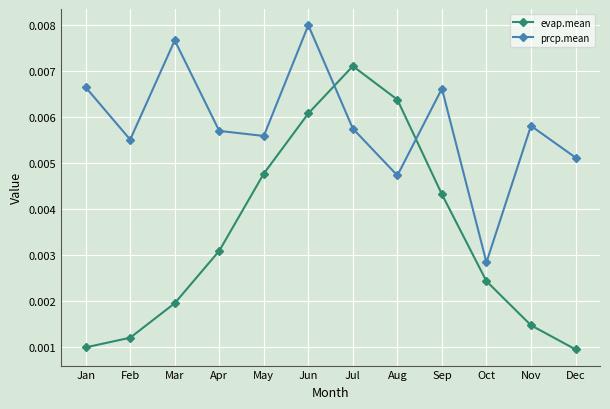

True or false: evap.mean and prcp.mean intersect in this chart.

True